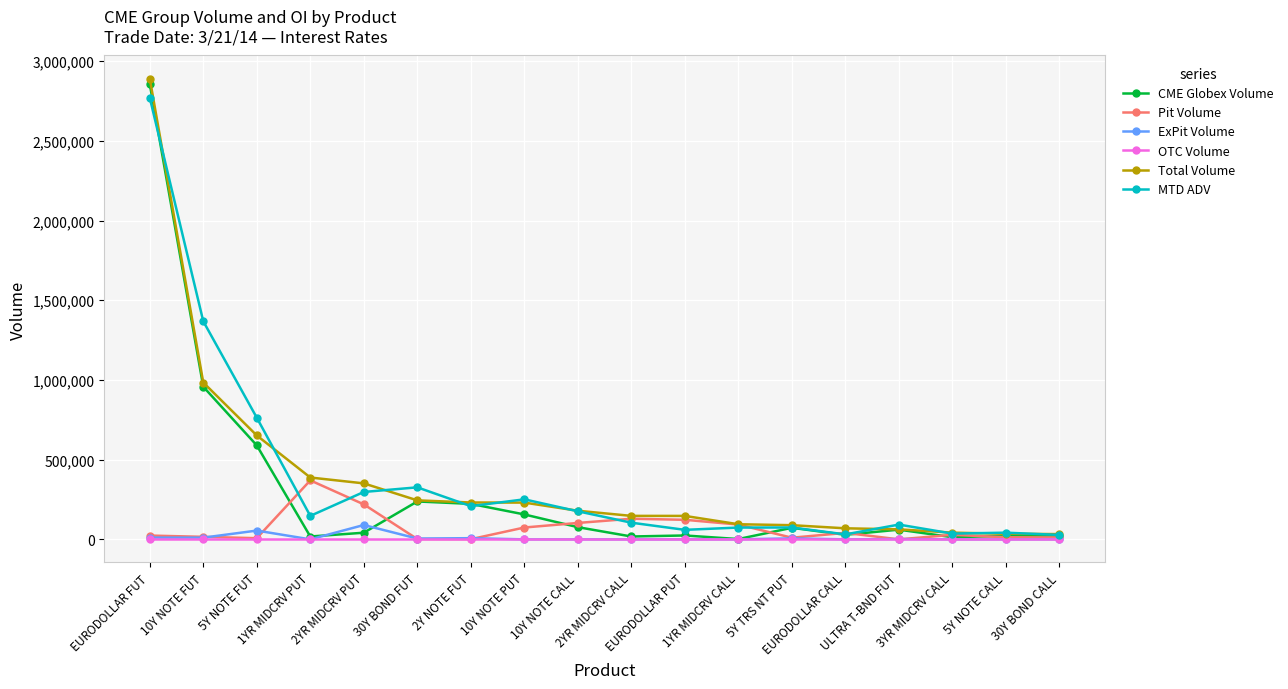

What is the difference between the highest and lowest values at EURODOLLAR PUT?

147117